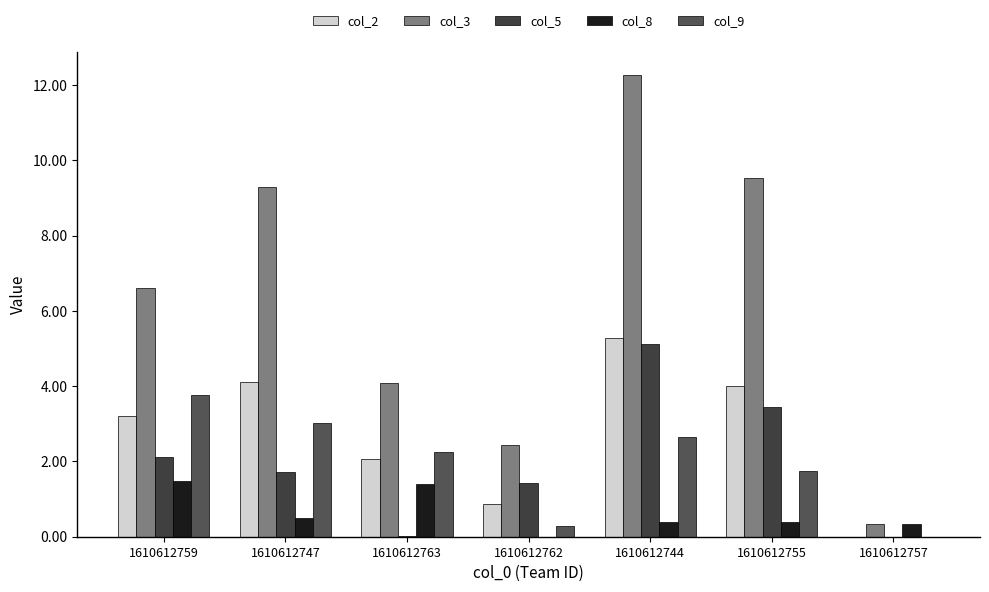

Are the bars grouped side by side (vs. stacked)?

Yes